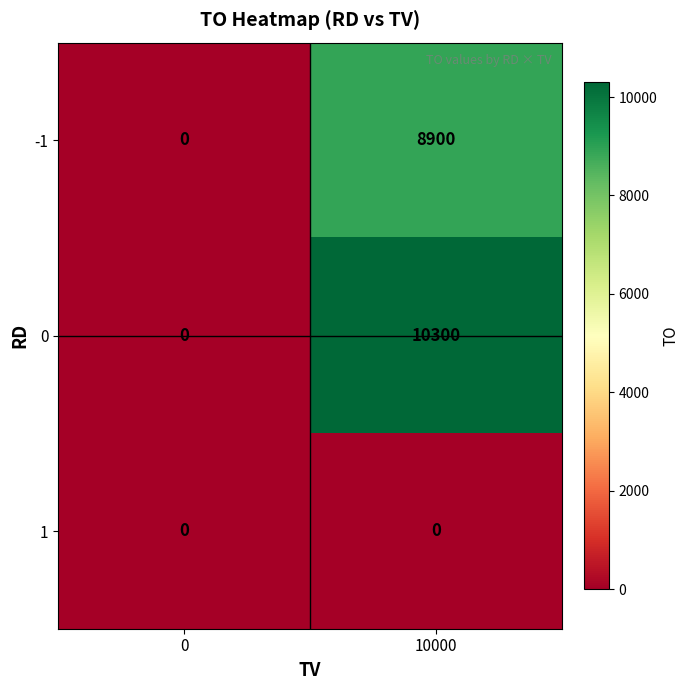

What is the difference between the highest and lowest values at 10000?

10300